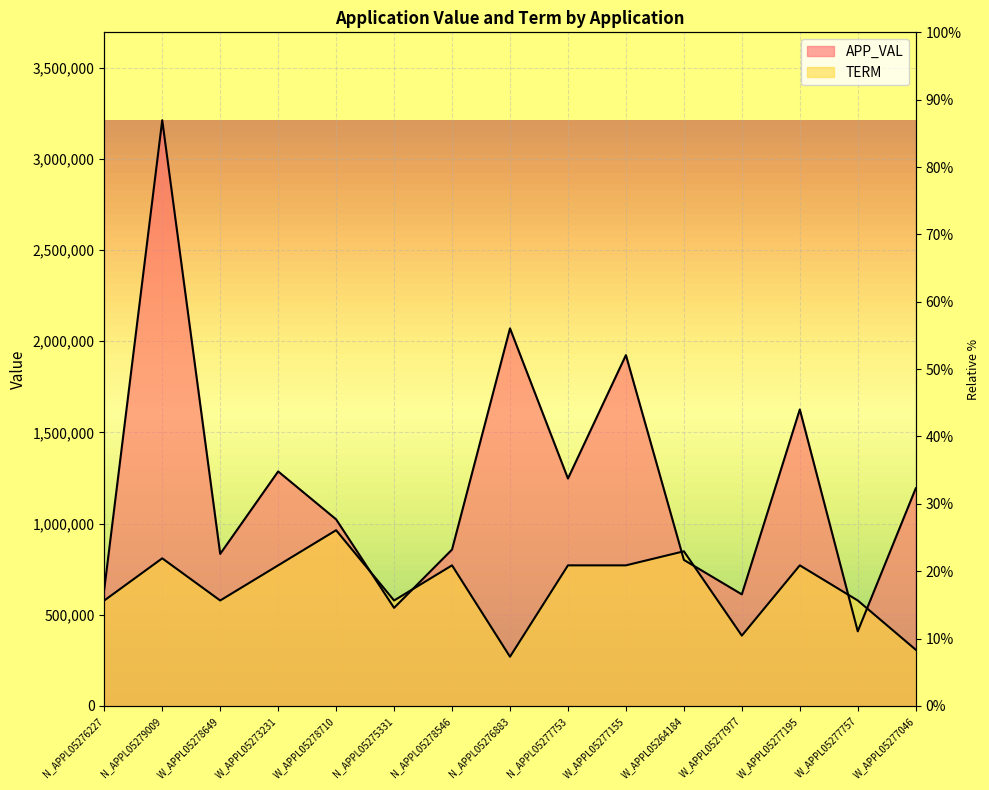

Reading right to left, transcribe all the data shown in this chart.

APP_VAL: 1193041.0	409148.0	1625832.0	611749.0	800817.0	1923853.0	1246949.0	2070421.0	857621.0	537752.0	1023195.0	1285984.0	833742.0	3212180.0	640629.0
TERM: 308369.3	578192.4	770923.2	385461.6	848015.5	770923.2	770923.2	269823.1	770923.2	578192.4	963654.0	770923.2	578192.4	809469.4	578192.4